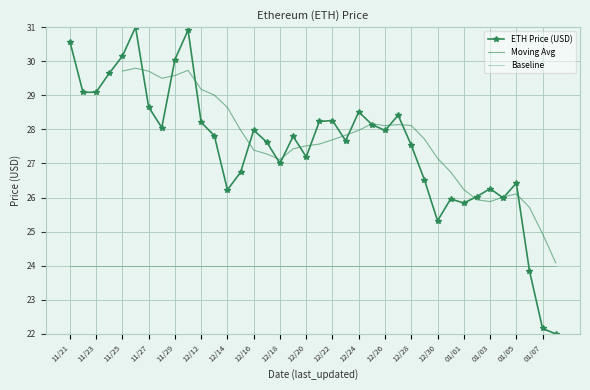

Reading right to left, what are all the values shown in this chart?

22.0	22.2	23.9	26.4	26.0	26.3	26.0	25.8	26.0	25.3	26.5	27.5	28.4	28.0	28.1	28.5	27.7	28.3	28.2	27.2	27.8	27.0	27.6	28.0	26.7	26.2	27.8	28.2	30.9	30.0	28.1	28.7	31.0	30.1	29.6	29.1	29.1	30.6